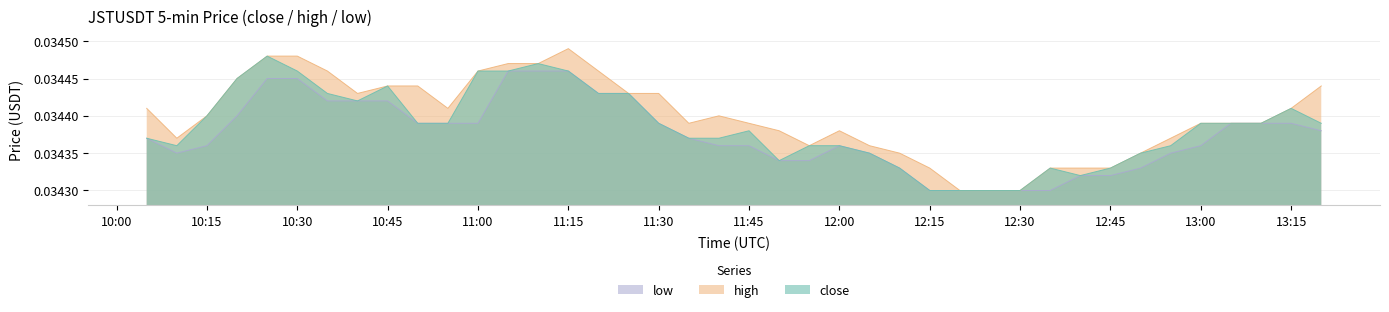

True or false: close and high cross at least once.

False